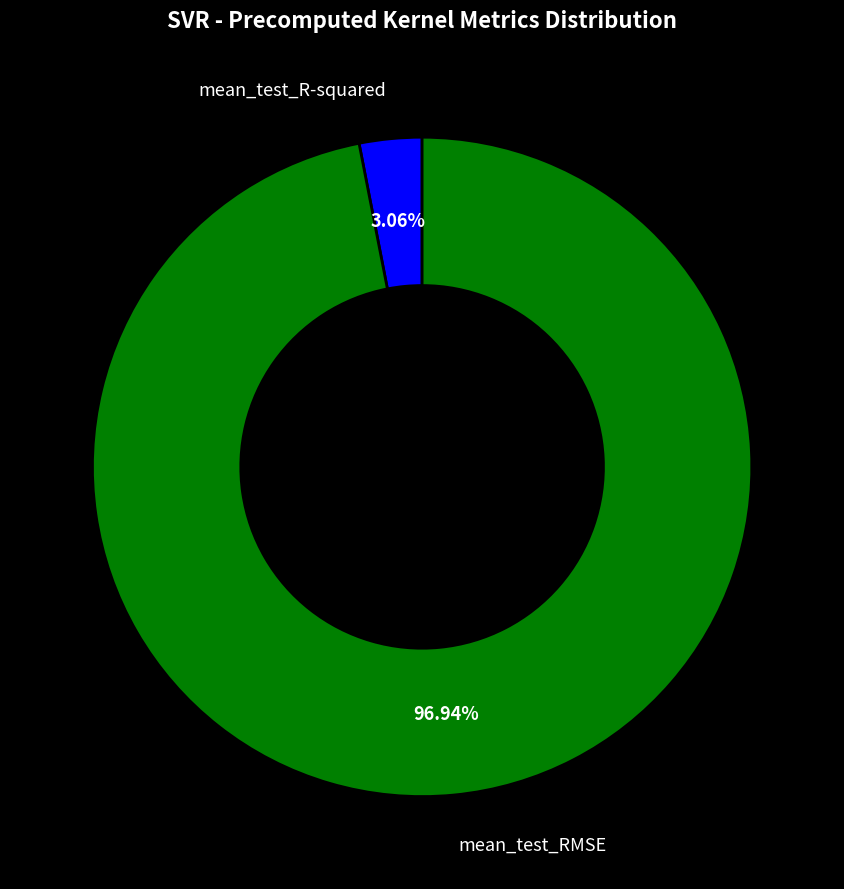

Is there a majority slice in this chart?

Yes